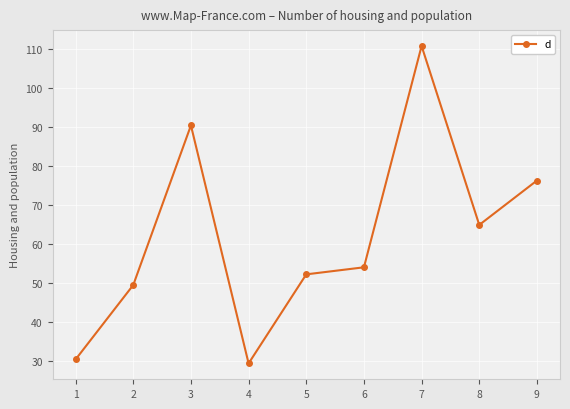

Reading right to left, what are all the values shown in this chart?

9=76.2	8=64.9	7=110.7	6=54.0	5=52.2	4=29.5	3=90.3	2=49.5	1=30.5